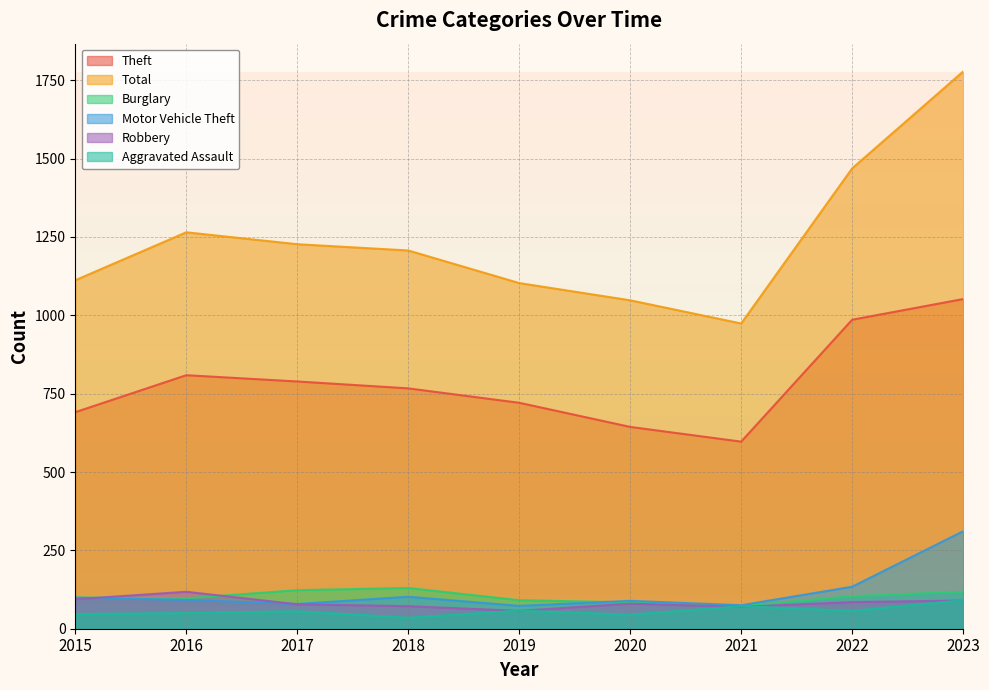

True or false: Theft and Burglary intersect in this chart.

False